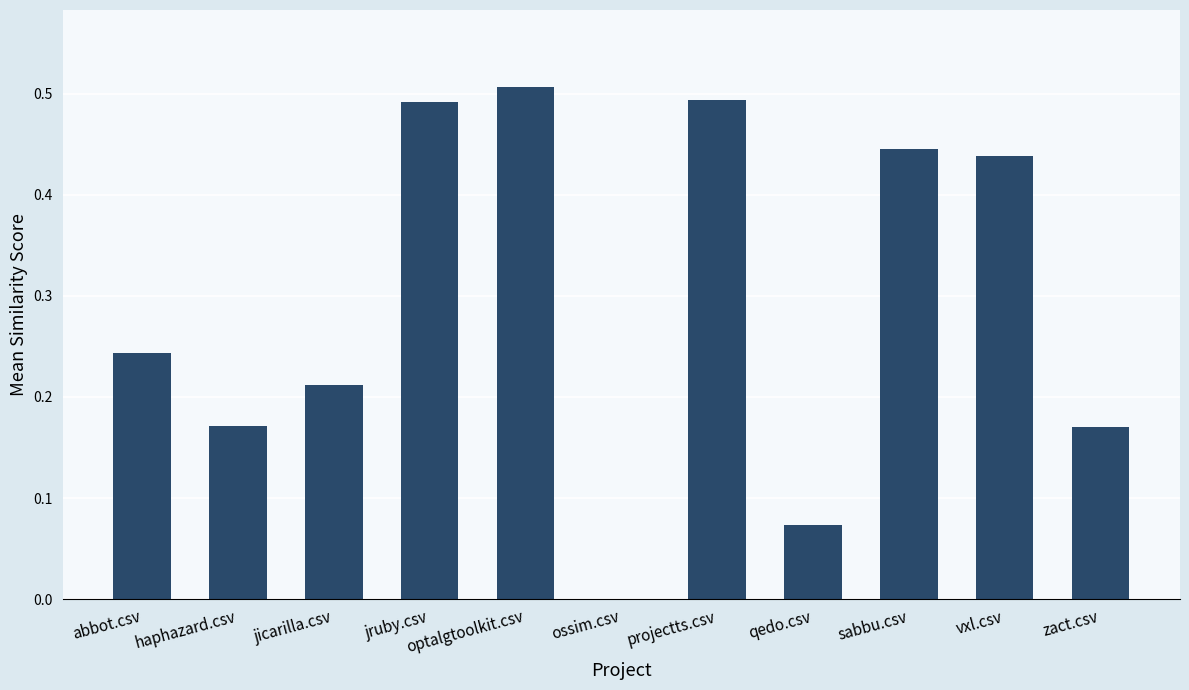

Which label corresponds to the largest value in the chart?

optalgtoolkit.csv